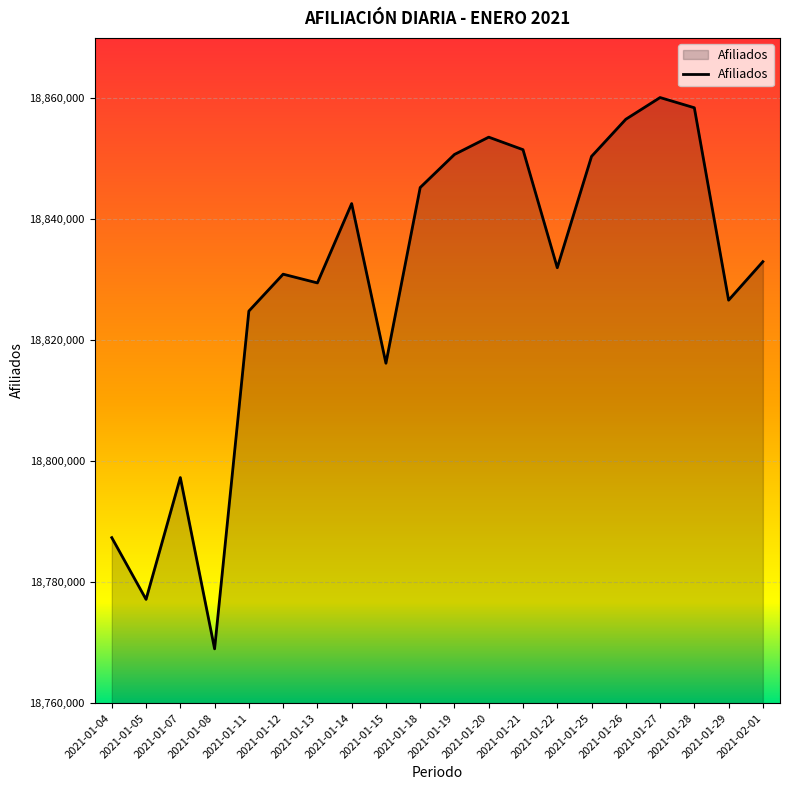

What is the change in value from 2021-01-20 to 2021-01-27?

+6549